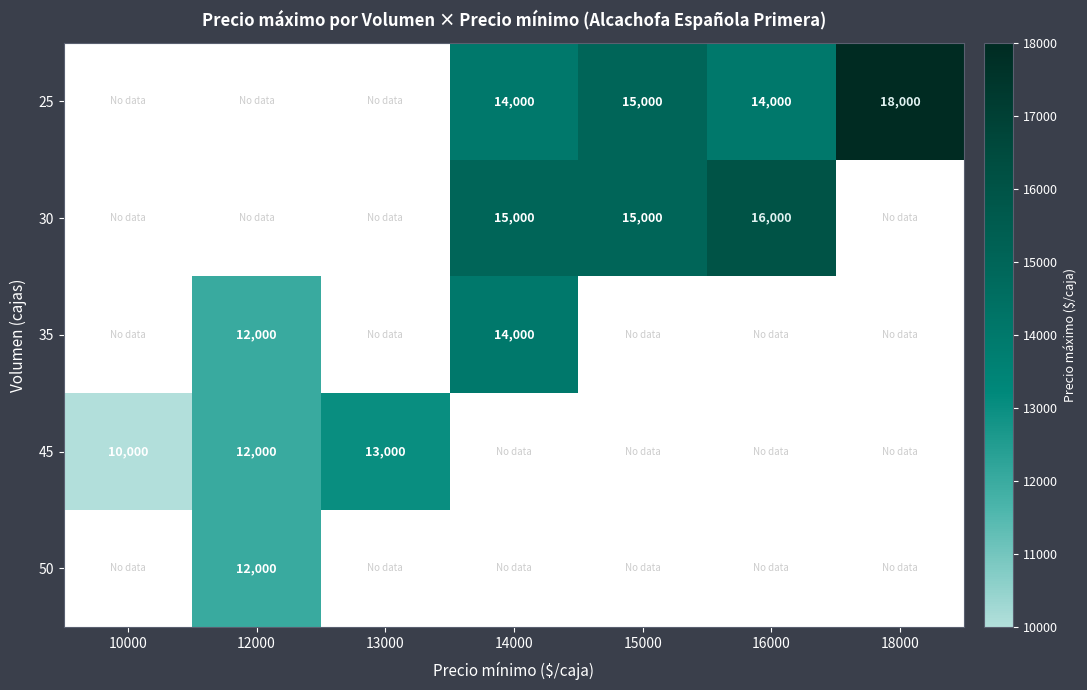

True or false: 35 has a value of 14000 at 14000.

True